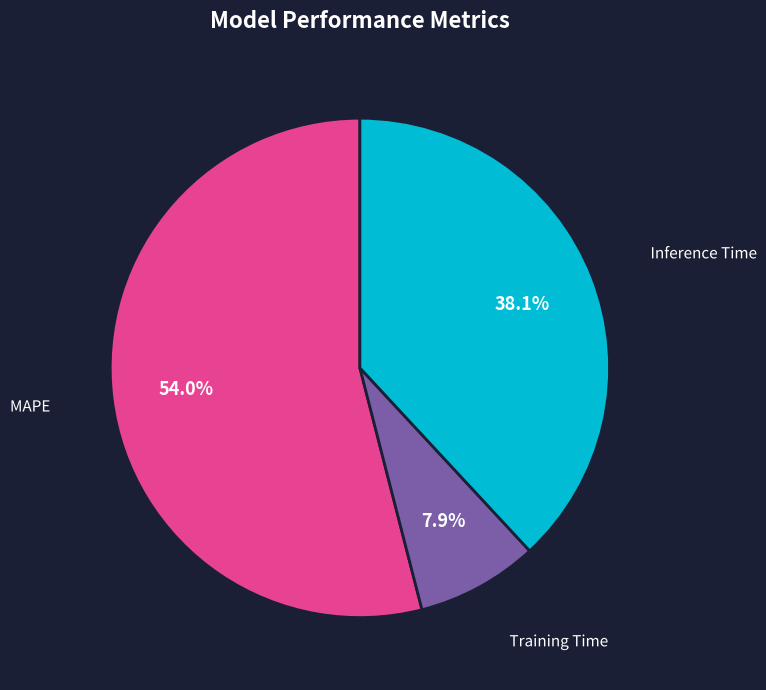

What percentage is NOT represented by Training Time?

92.1%